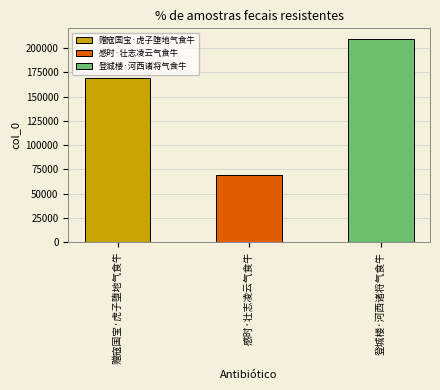

What is the ratio of the value at 赠寇国宝·虎子堕地气食牛 to the value at 登城楼·河西诸将气食牛?

0.8